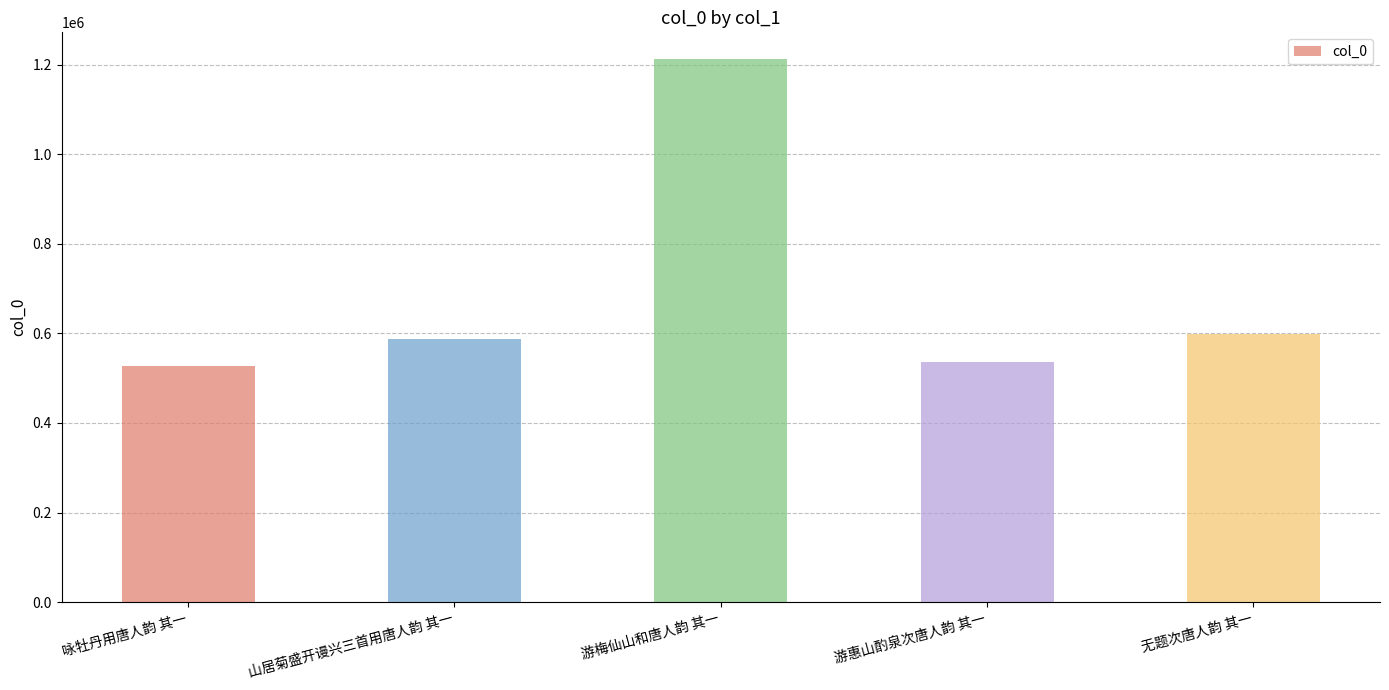

What position from the left is 咏牡丹用唐人韵 其一?

1